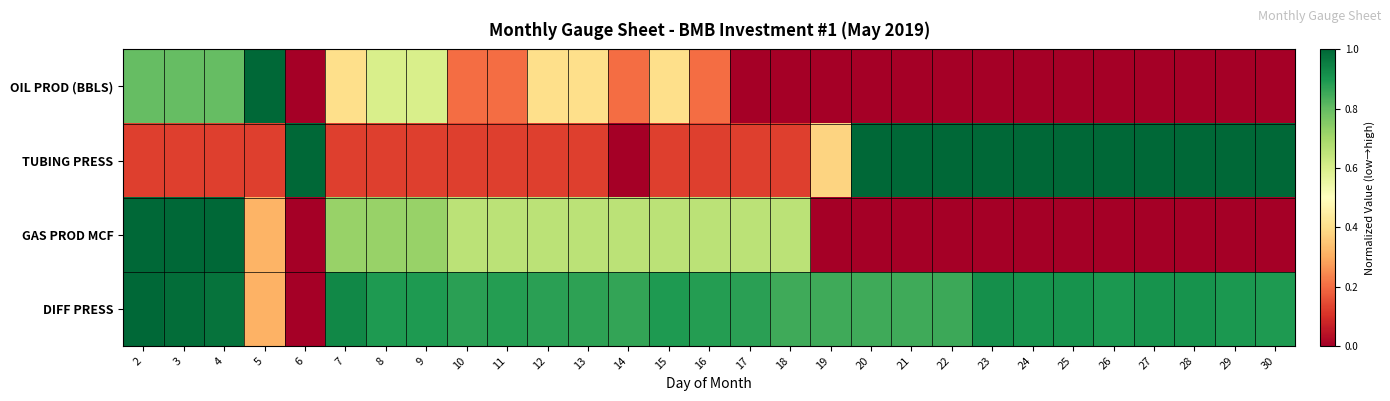

What is the total value across all series at 15?

2.1